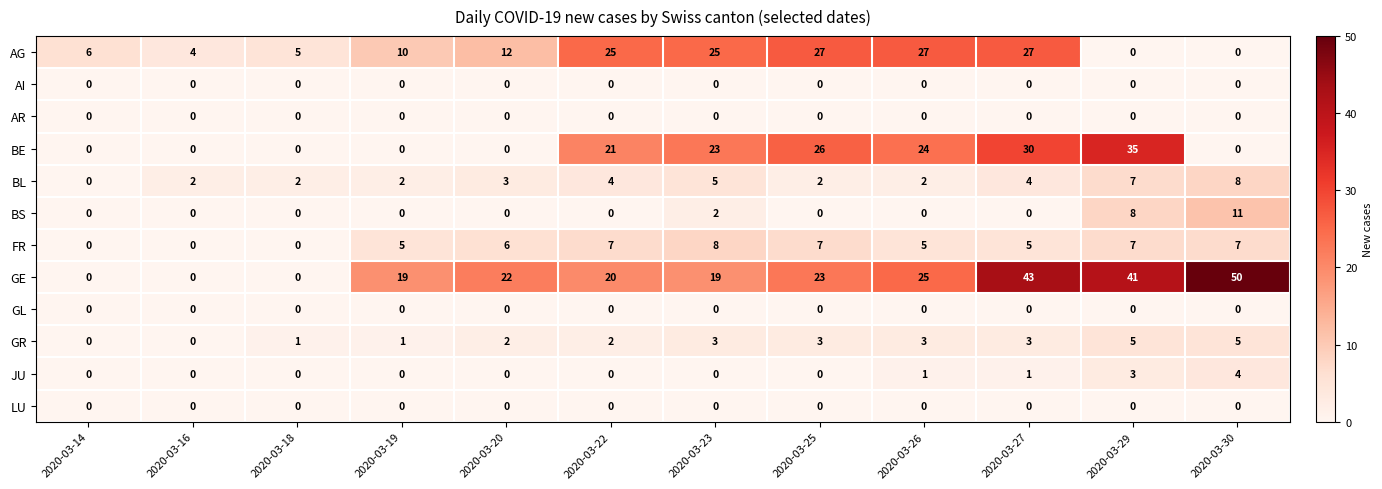

What is the total value across all series at 2020-03-19?

37